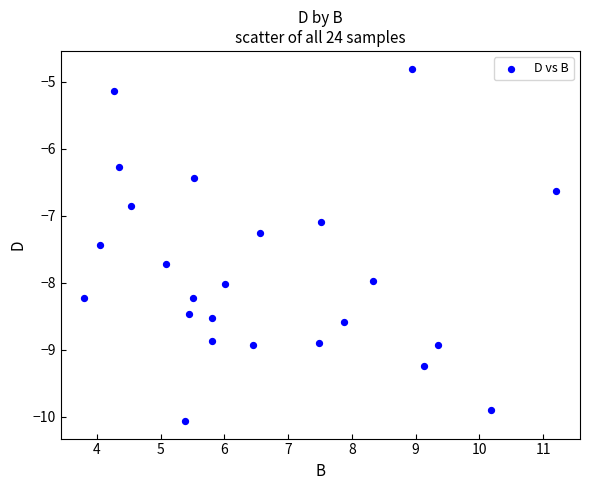

What Y value in the scatter plot is closest to -7?

-7.1